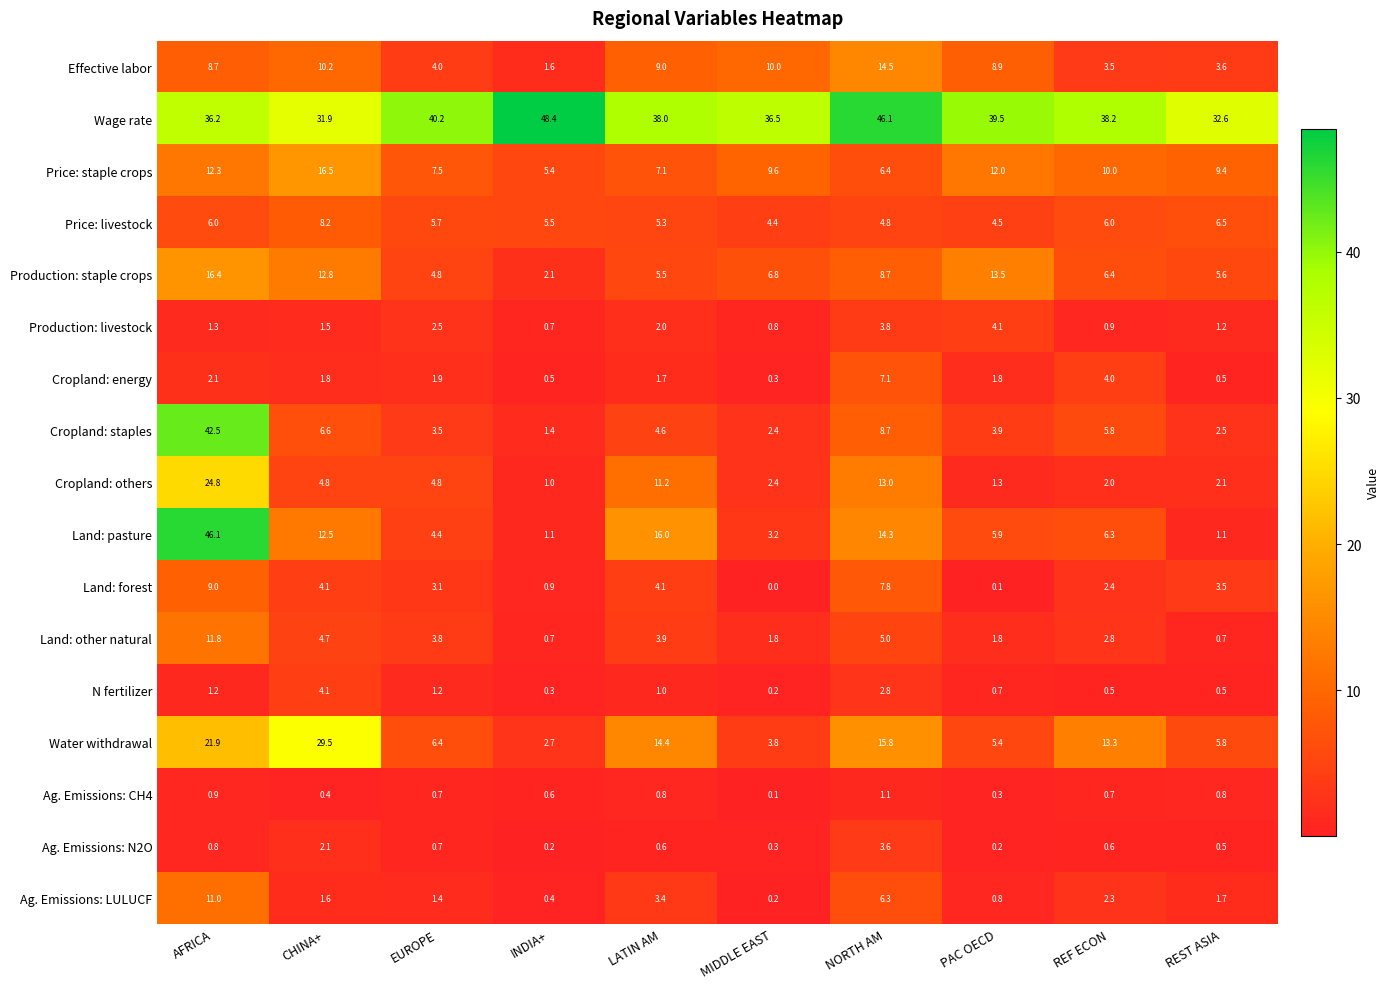

Rank the series at AFRICA from highest to lowest value.

Land: pasture, Cropland: staples, Wage rate, Cropland: others, Water withdrawal, Production: staple crops, Price: staple crops, Land: other natural, Ag. Emissions: LULUCF, Land: forest, Effective labor, Price: livestock, Cropland: energy, Production: livestock, N fertilizer, Ag. Emissions: CH4, Ag. Emissions: N2O